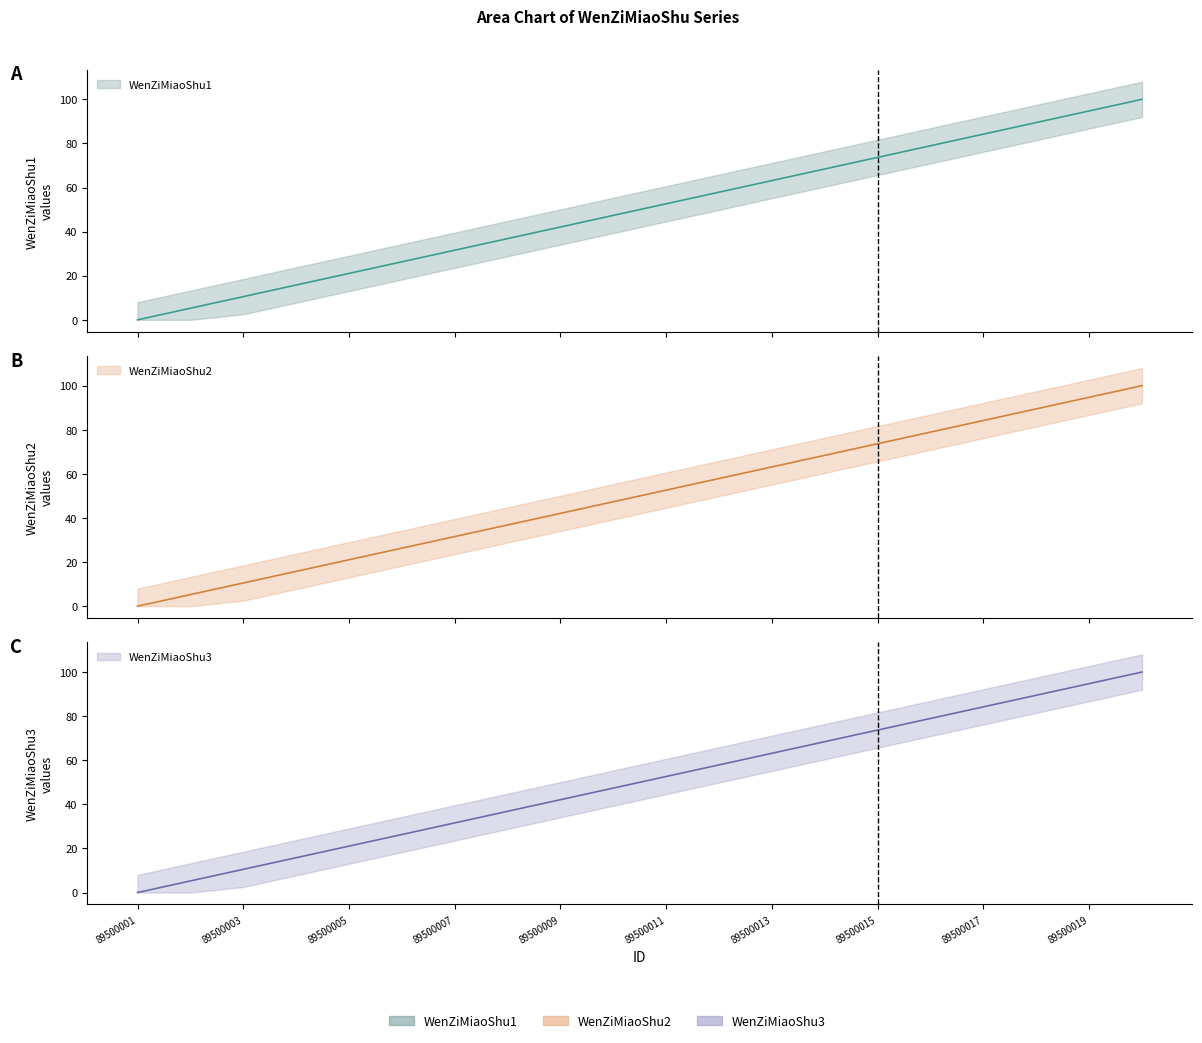

Reading left to right, list all the values displayed in this chart.

WenZiMiaoShu1: 89500001=0.0	89500002=5.3	89500003=10.5	89500004=15.8	89500005=21.1	89500006=26.3	89500007=31.6	89500008=36.8	89500009=42.1	89500010=47.4	89500011=52.6	89500012=57.9	89500013=63.2	89500014=68.4	89500015=73.7	89500016=78.9	89500017=84.2	89500018=89.5	89500019=94.7	89500020=100.0
WenZiMiaoShu2: 89500001=0.0	89500002=5.3	89500003=10.5	89500004=15.8	89500005=21.1	89500006=26.3	89500007=31.6	89500008=36.8	89500009=42.1	89500010=47.4	89500011=52.6	89500012=57.9	89500013=63.2	89500014=68.4	89500015=73.7	89500016=78.9	89500017=84.2	89500018=89.5	89500019=94.7	89500020=100.0
WenZiMiaoShu3: 89500001=0.0	89500002=5.3	89500003=10.5	89500004=15.8	89500005=21.1	89500006=26.3	89500007=31.6	89500008=36.8	89500009=42.1	89500010=47.4	89500011=52.6	89500012=57.9	89500013=63.2	89500014=68.4	89500015=73.7	89500016=78.9	89500017=84.2	89500018=89.5	89500019=94.7	89500020=100.0